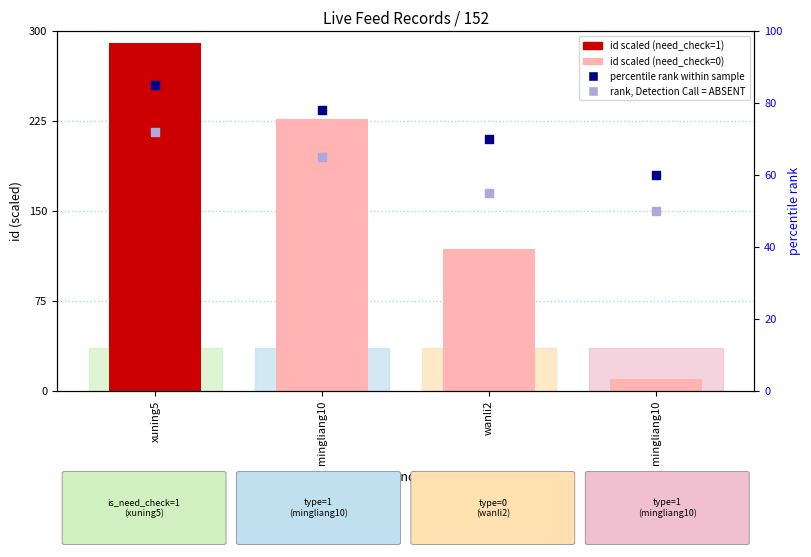

Which series has the largest Y range (max minus min)?

id (scaled)